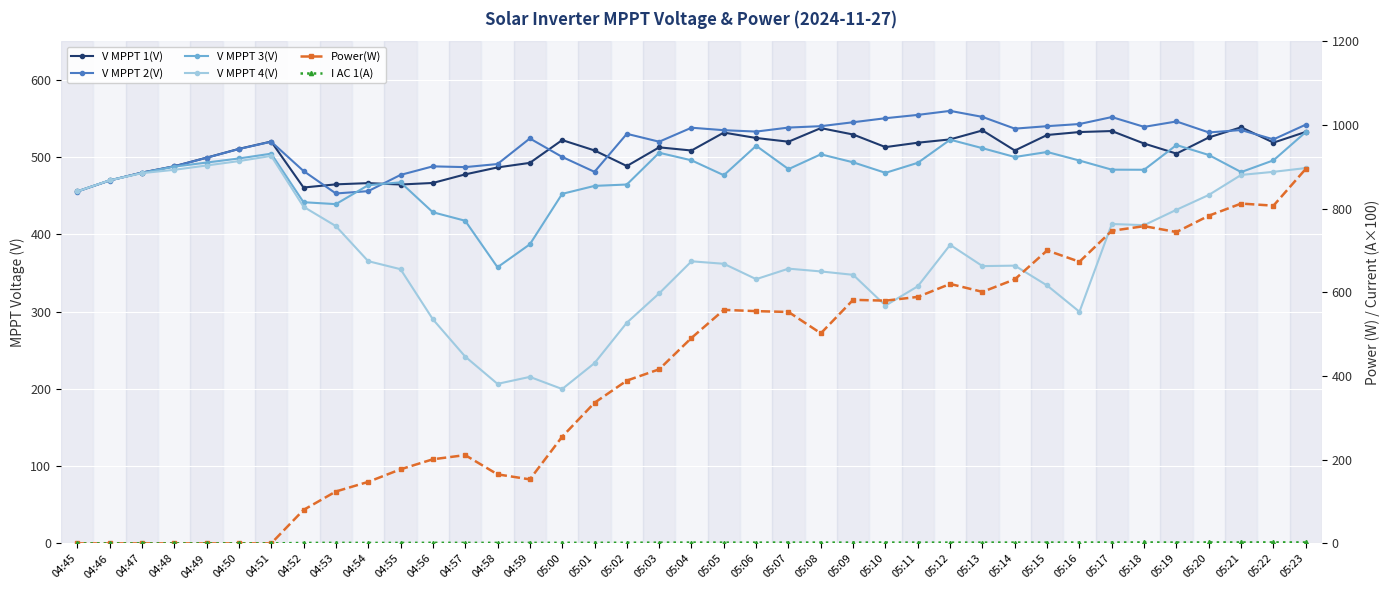

What is the difference between the V MPPT 4(V) values at 05:01 and 05:17?

180.1